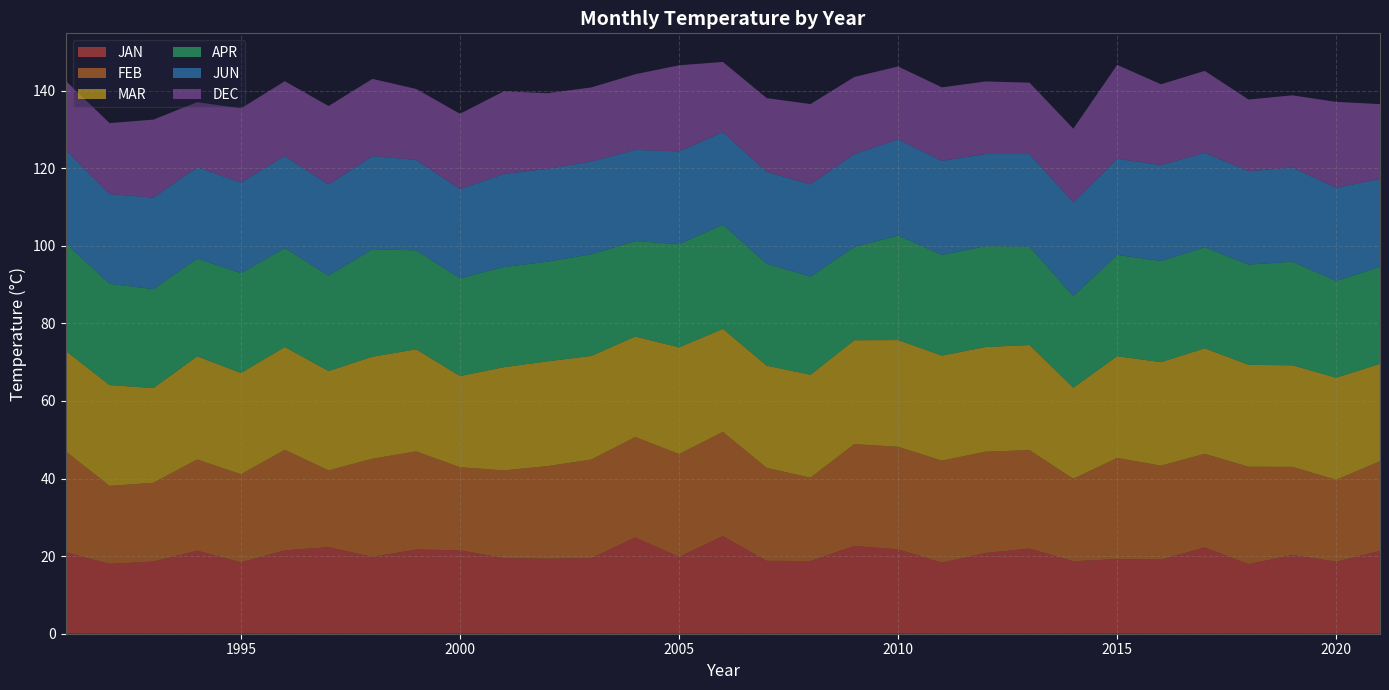

Reading left to right, what are all the values shown in this chart?

JAN: 21.0	18.0	18.6	21.4	18.4	21.5	22.3	19.8	21.7	21.5	19.5	19.3	19.5	24.8	19.8	25.2	18.8	18.7	22.6	21.7	18.3	20.8	22.0	18.7	19.2	19.1	22.2	17.9	20.3	18.6	21.3
FEB: 26.0	20.1	20.3	23.5	22.7	25.9	19.8	25.3	25.3	21.4	22.6	23.9	25.4	25.9	26.5	26.9	24.0	21.5	26.2	26.4	26.3	26.1	25.4	21.2	26.1	24.2	24.1	25.1	22.7	21.1	23.1
MAR: 25.9	26.0	24.4	26.6	26.1	26.5	25.6	26.3	26.3	23.5	26.6	27.0	26.7	25.9	27.5	26.6	26.4	26.5	26.8	27.5	27.1	27.0	27.1	23.5	26.2	26.7	27.2	26.3	26.2	26.3	25.1
APR: 27.7	26.1	25.5	25.2	25.7	25.5	24.6	27.7	25.5	25.2	25.8	25.7	26.2	24.6	26.6	26.8	26.3	25.3	24.0	26.9	26.0	26.0	25.3	23.6	26.1	26.1	26.0	25.8	26.7	25.0	25.0
JUN: 24.1	23.1	23.6	23.5	23.4	23.7	23.5	24.0	23.3	23.0	24.0	23.9	23.9	23.5	23.9	23.9	23.7	23.8	23.9	24.8	24.2	23.7	23.9	24.1	24.8	24.7	24.4	24.1	24.3	24.0	22.6
DEC: 17.8	18.3	20.1	16.8	19.1	19.3	20.2	19.9	18.3	19.4	21.3	19.5	19.1	19.5	22.2	18.1	19.0	20.7	19.9	18.8	18.9	18.7	18.4	19.0	24.2	20.8	21.1	18.5	18.6	22.1	19.3